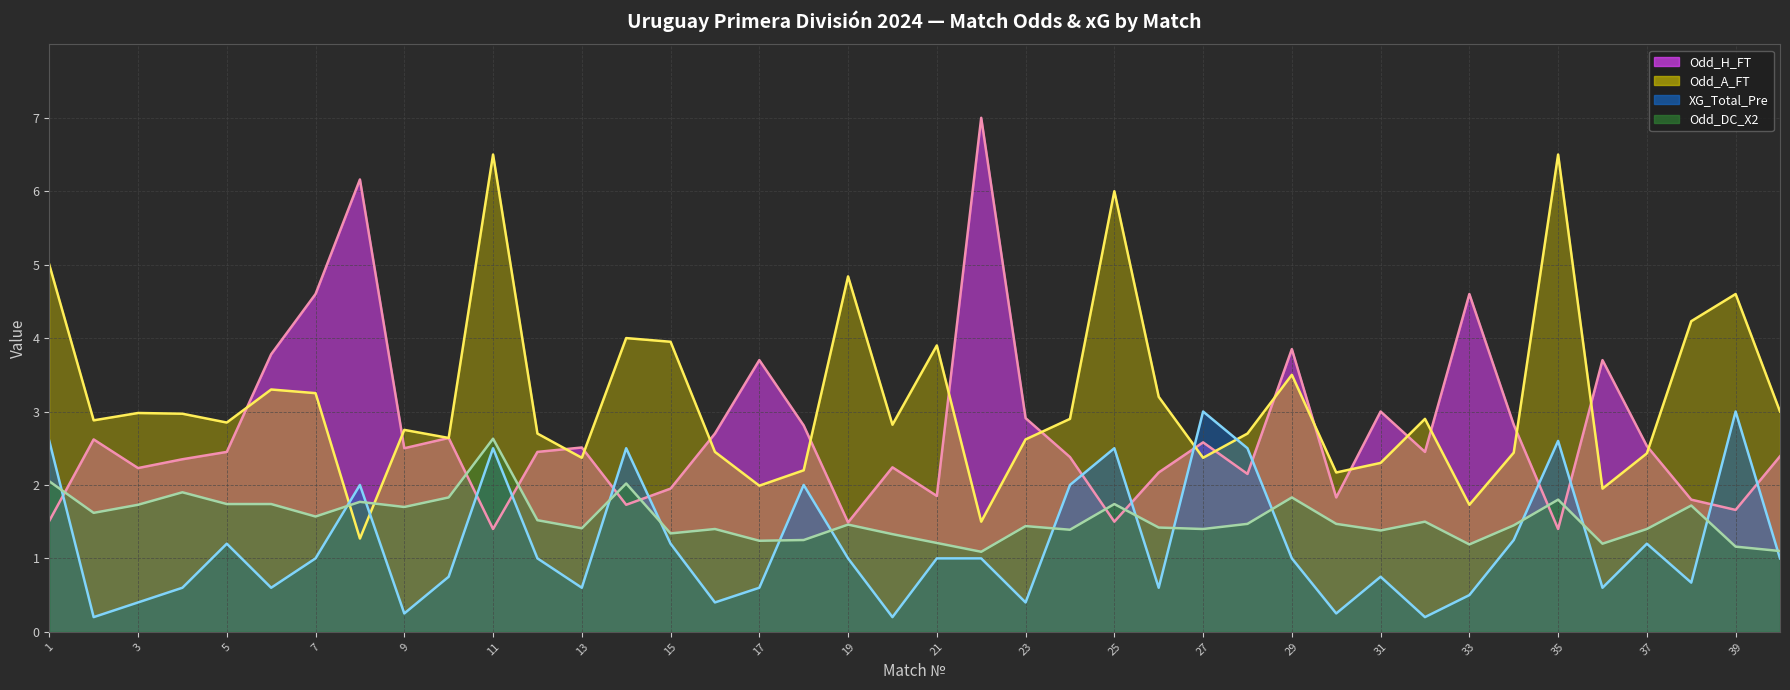

Reading right to left, transcribe all the data shown in this chart.

Odd_H_FT: 40=2.4	39=1.7	38=1.8	37=2.5	36=3.7	35=1.4	34=2.8	33=4.6	32=2.5	31=3.0	30=1.8	29=3.9	28=2.1	27=2.6	26=2.2	25=1.5	24=2.4	23=2.9	22=7.0	21=1.9	20=2.2	19=1.5	18=2.8	17=3.7	16=2.7	15=1.9	14=1.7	13=2.5	12=2.5	11=1.4	10=2.6	9=2.5	8=6.2	7=4.6	6=3.8	5=2.5	4=2.4	3=2.2	2=2.6	1=1.5
Odd_A_FT: 40=3.0	39=4.6	38=4.2	37=2.4	36=1.9	35=6.5	34=2.4	33=1.7	32=2.9	31=2.3	30=2.2	29=3.5	28=2.7	27=2.4	26=3.2	25=6.0	24=2.9	23=2.6	22=1.5	21=3.9	20=2.8	19=4.8	18=2.2	17=2.0	16=2.5	15=4.0	14=4.0	13=2.4	12=2.7	11=6.5	10=2.6	9=2.8	8=1.3	7=3.2	6=3.3	5=2.9	4=3.0	3=3.0	2=2.9	1=5.0
XG_Total_Pre: 40=1.0	39=3.0	38=0.7	37=1.2	36=0.6	35=2.6	34=1.2	33=0.5	32=0.2	31=0.8	30=0.2	29=1.0	28=2.5	27=3.0	26=0.6	25=2.5	24=2.0	23=0.4	22=1.0	21=1.0	20=0.2	19=1.0	18=2.0	17=0.6	16=0.4	15=1.2	14=2.5	13=0.6	12=1.0	11=2.5	10=0.8	9=0.2	8=2.0	7=1.0	6=0.6	5=1.2	4=0.6	3=0.4	2=0.2	1=2.6
Odd_DC_X2: 40=1.1	39=1.2	38=1.7	37=1.4	36=1.2	35=1.8	34=1.4	33=1.2	32=1.5	31=1.4	30=1.5	29=1.8	28=1.5	27=1.4	26=1.4	25=1.7	24=1.4	23=1.4	22=1.1	21=1.2	20=1.3	19=1.5	18=1.2	17=1.2	16=1.4	15=1.3	14=2.0	13=1.4	12=1.5	11=2.6	10=1.8	9=1.7	8=1.8	7=1.6	6=1.7	5=1.7	4=1.9	3=1.7	2=1.6	1=2.0